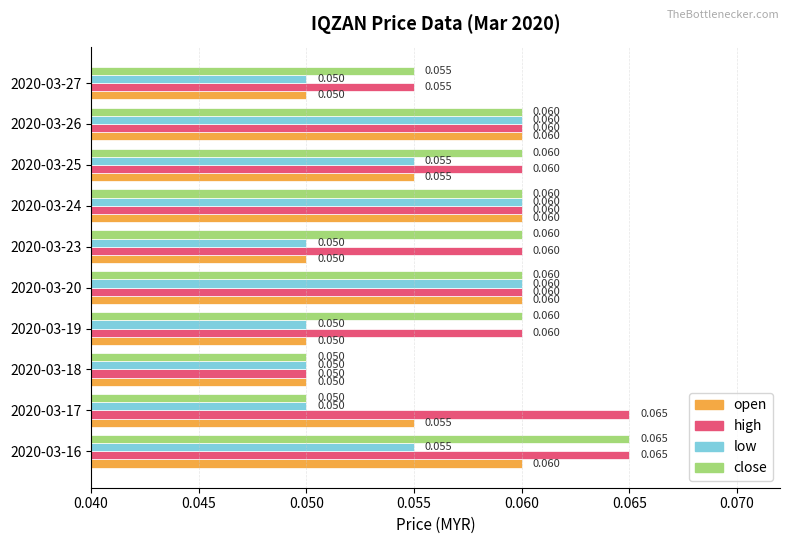

What are all the series names shown in the legend?

open, high, low, close